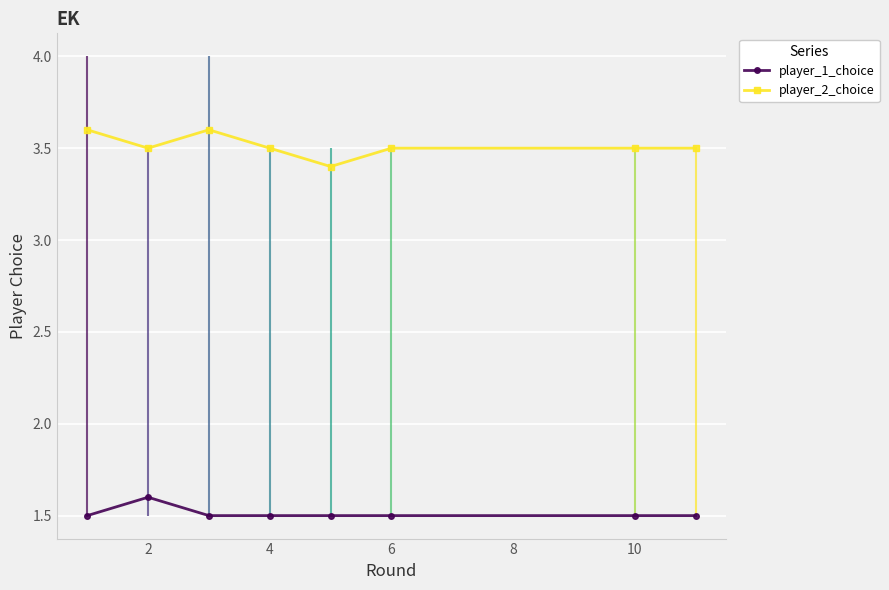

True or false: player_1_choice and player_2_choice intersect in this chart.

False